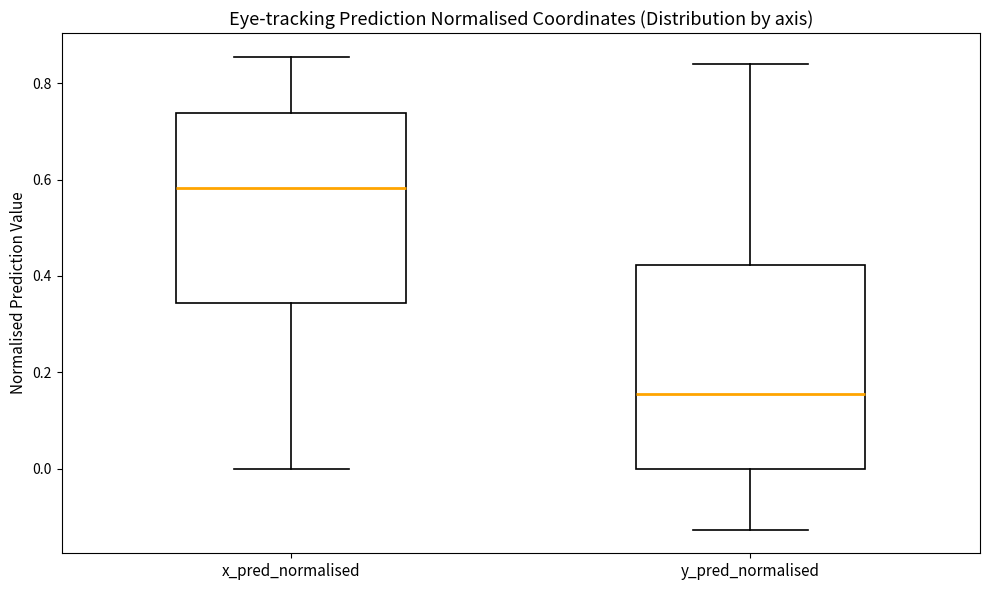

Where is the lower edge of the box for y_pred_normalised on the y-axis? The values are not printed on the chart, so give them approximately, as read against the axis.

0.00